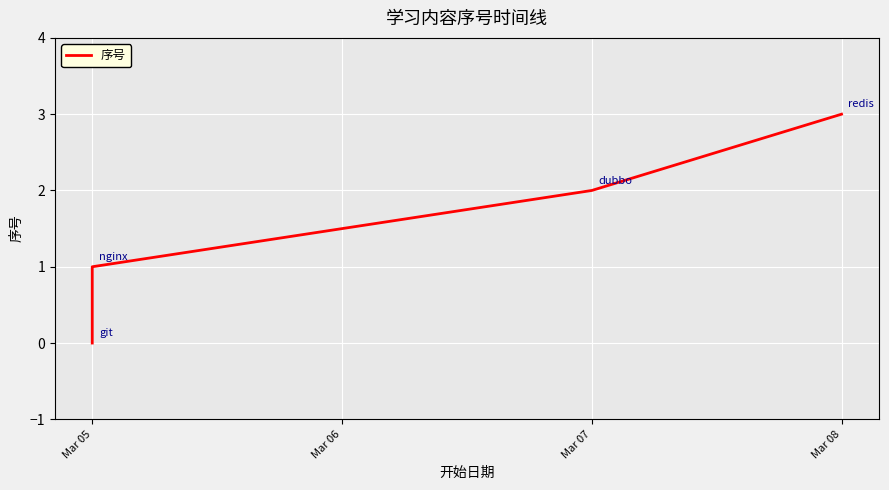

The value at Mar 08 is 3. True or false?

True